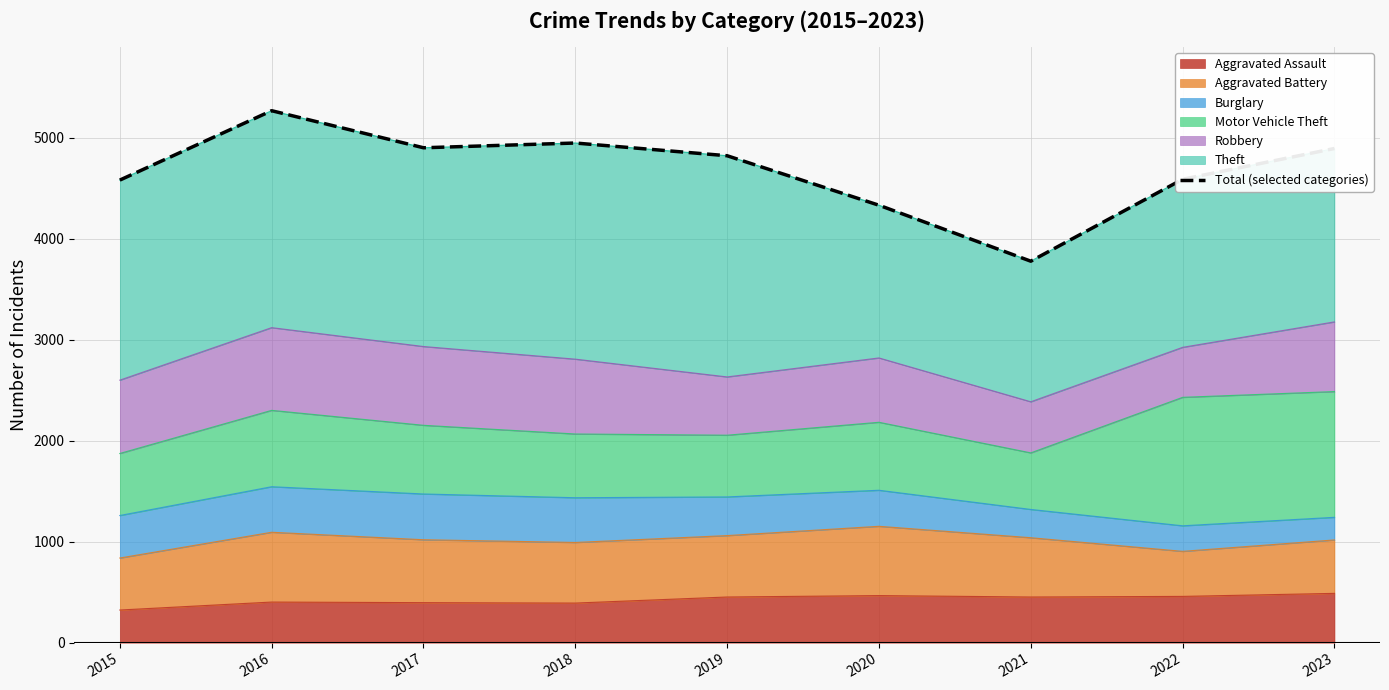

Reading right to left, list all the values displayed in this chart.

4893	4588	3777	4331	4821	4947	4900	5267	4580